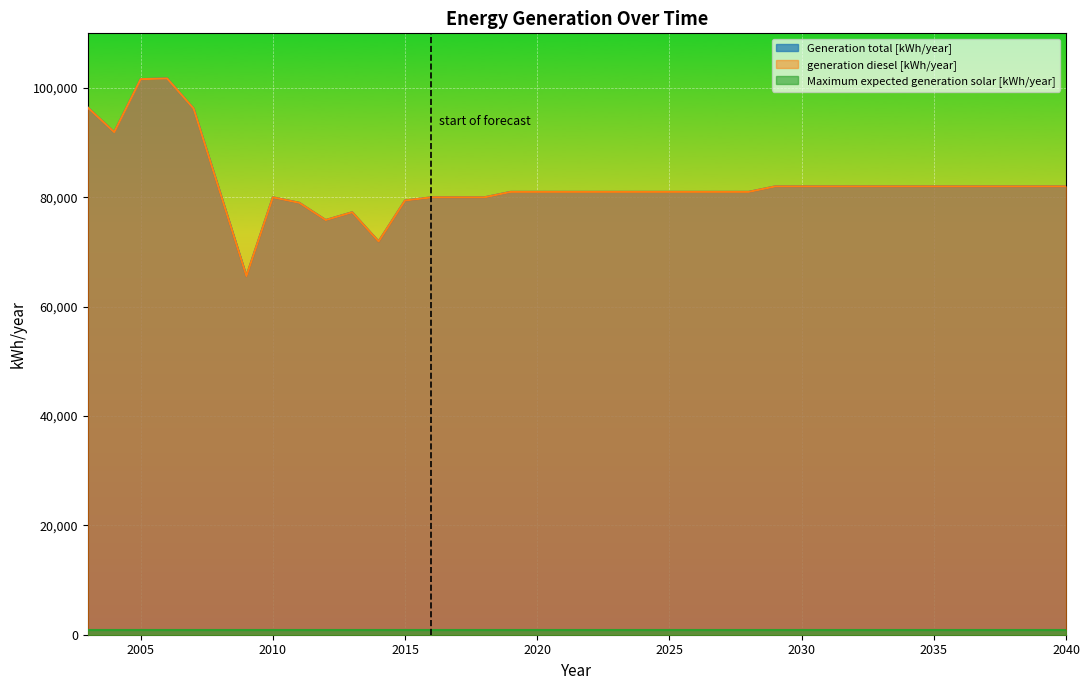

What is the value of the generation diesel [kWh/year] point at the 10th from the left?

75844